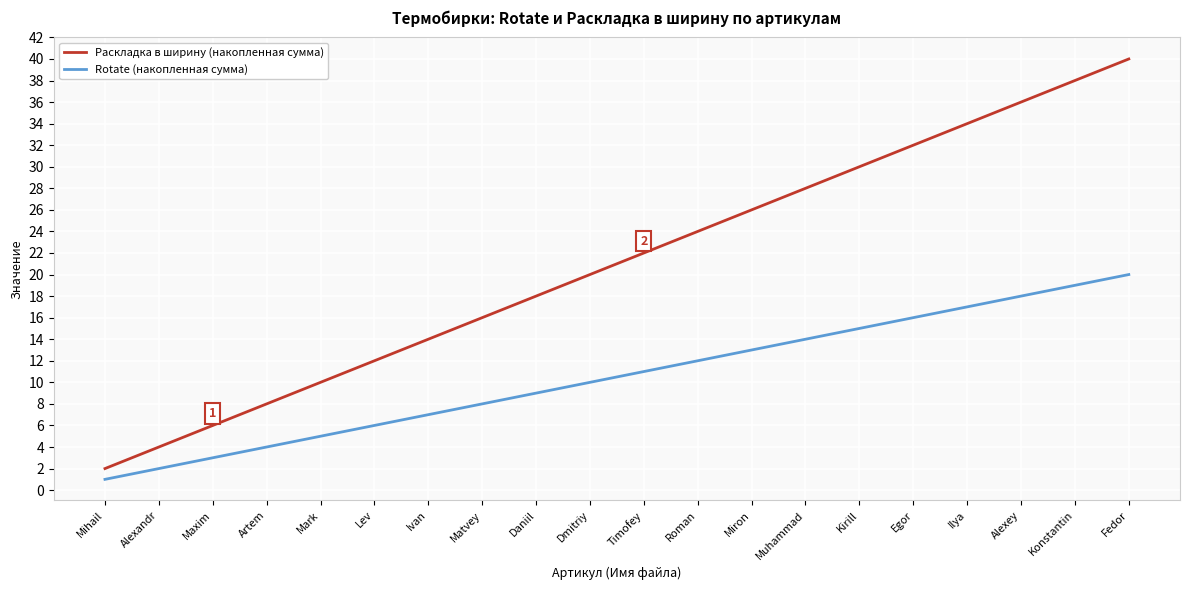

The value of Раскладка в ширину (накопленная сумма) at Alexey is 36. True or false?

True